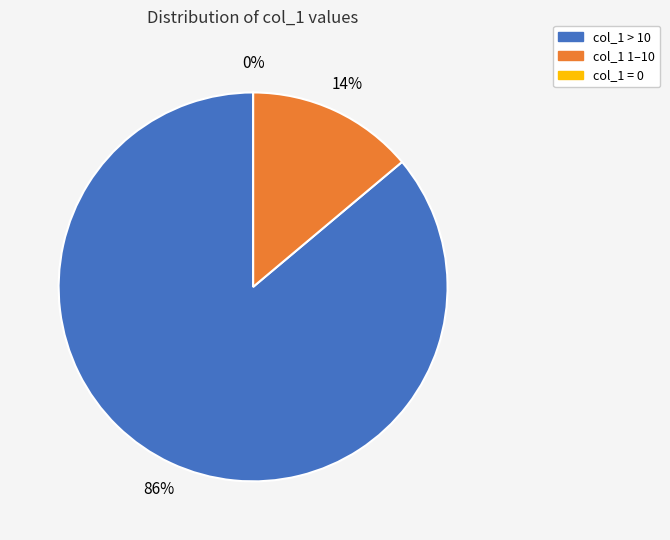

True or false: 21 accounts for 22% of the total.

False